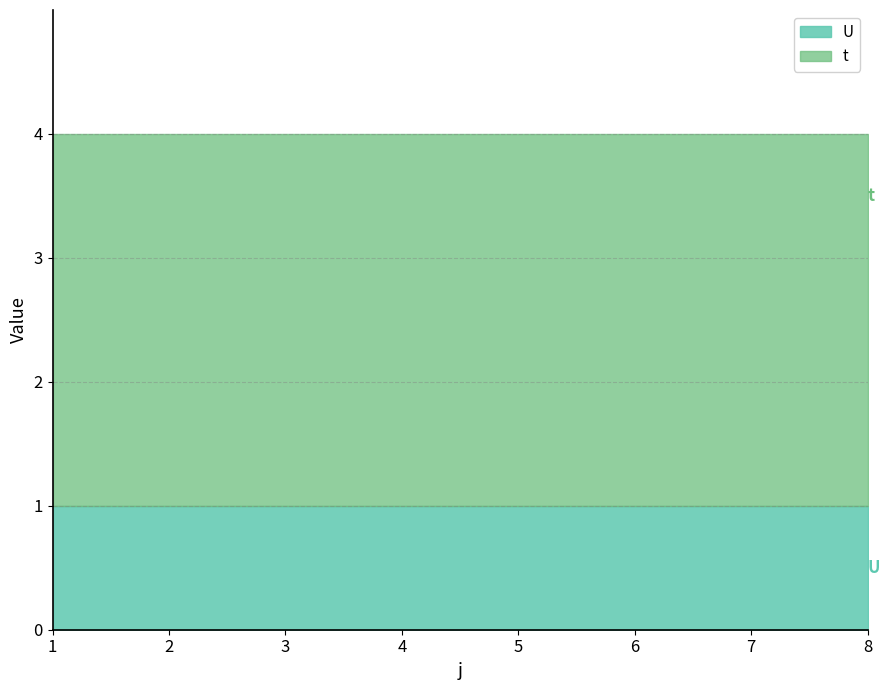

Where is U nearest to the value 1?

1